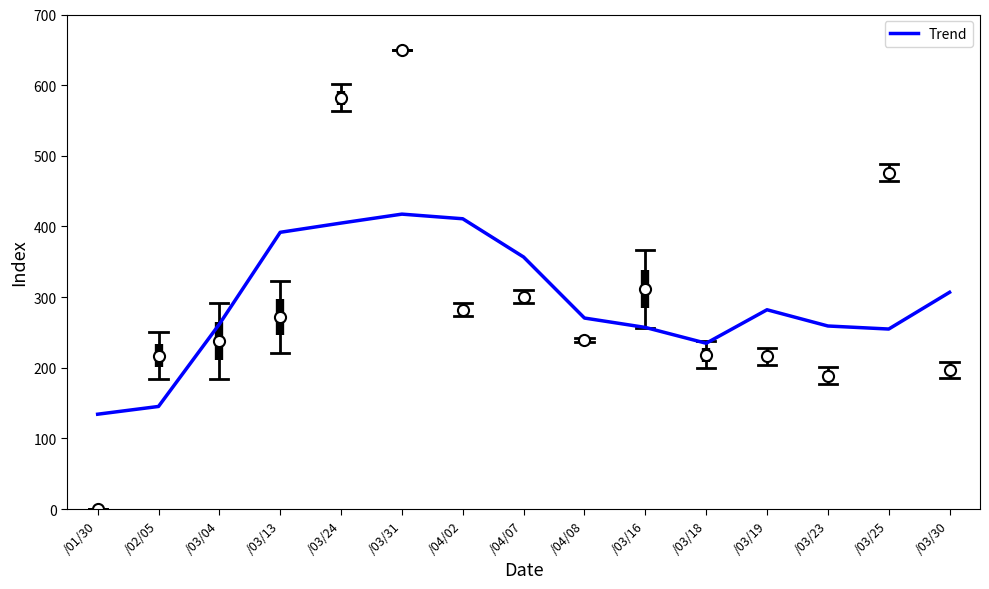

Is it true that the value at /03/04 is 261.8?

True